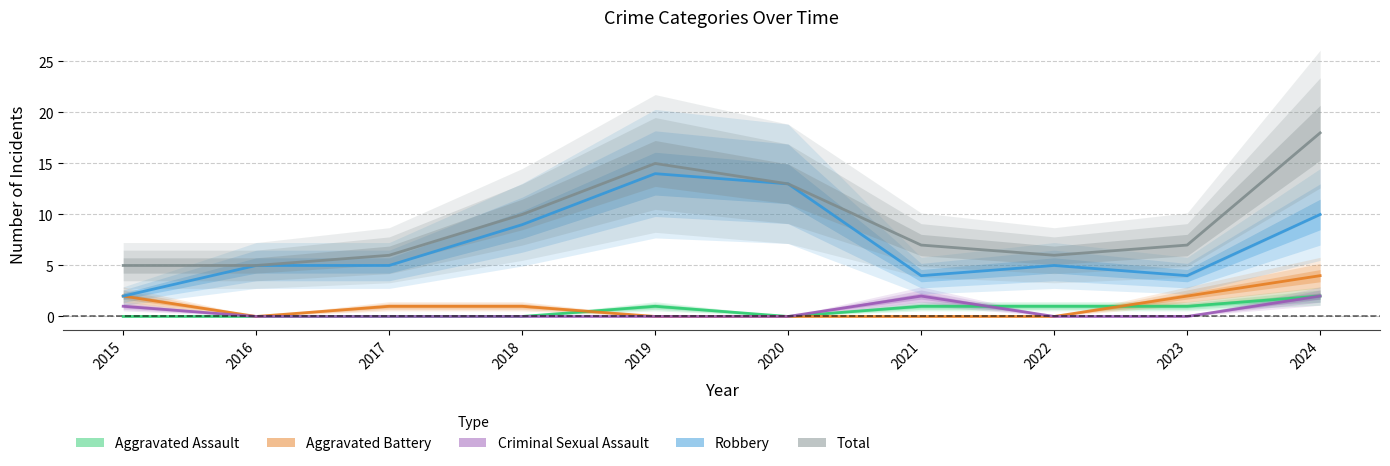

Between which two adjacent categories do Aggravated Battery and Aggravated Assault first intersect?

2018 and 2019